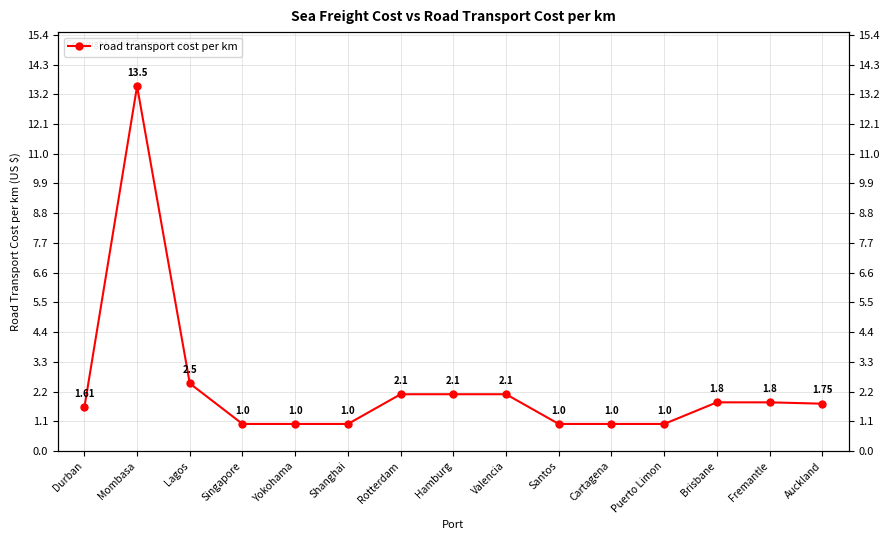

Rank the categories by value from highest to lowest.

Mombasa, Lagos, Rotterdam, Hamburg, Valencia, Brisbane, Fremantle, Auckland, Durban, Singapore, Yokohama, Shanghai, Santos, Cartagena, Puerto Limon